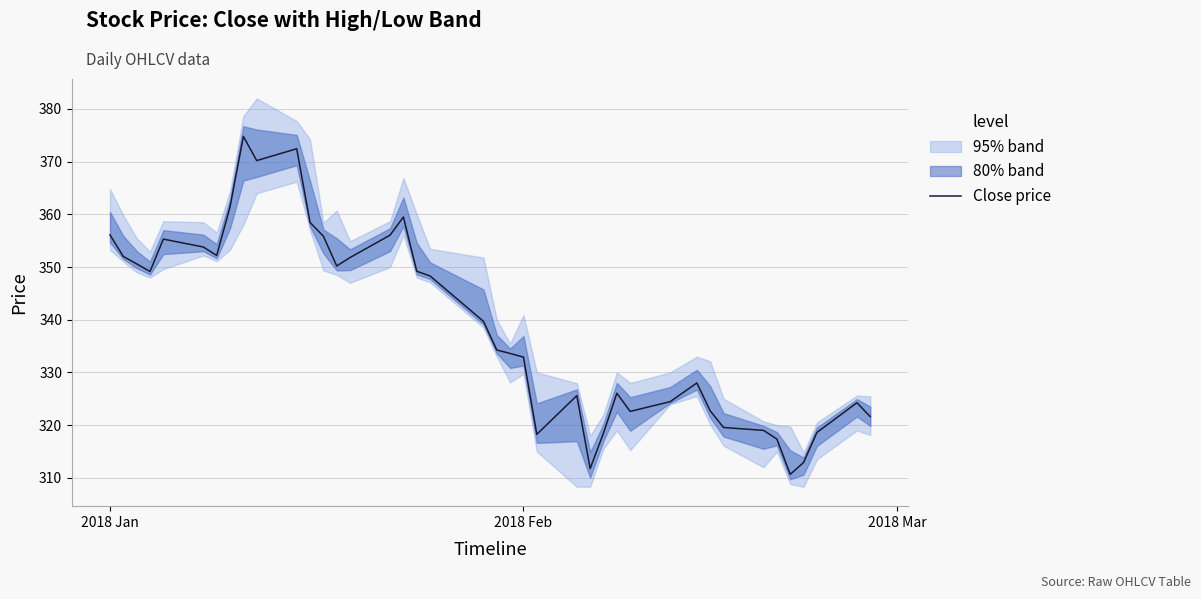

What is the maximum value for Close price?

374.8